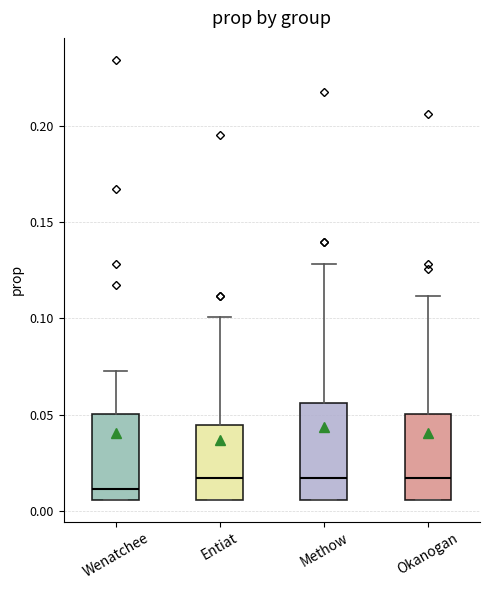

Where is the upper edge of the box for Methow on the y-axis? The values are not printed on the chart, so give them approximately, as read against the axis.

0.055